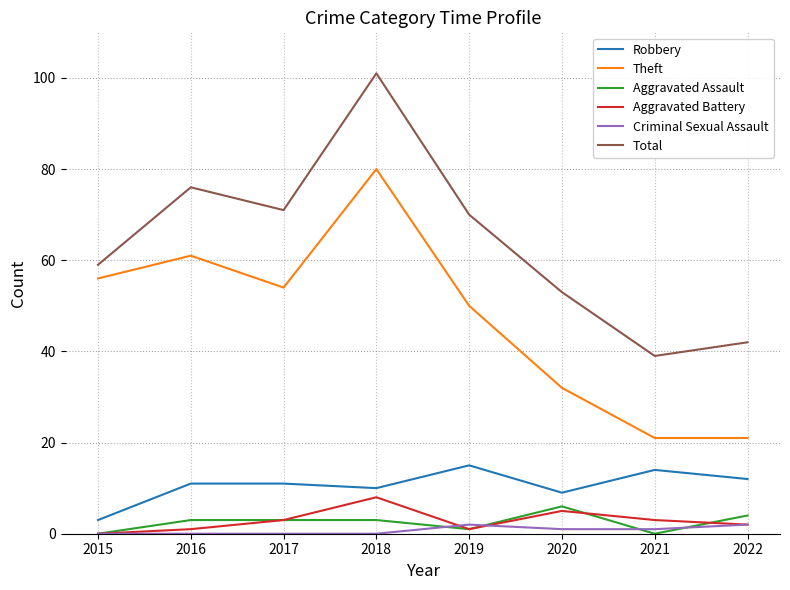

True or false: Aggravated Assault and Theft cross at least once.

False